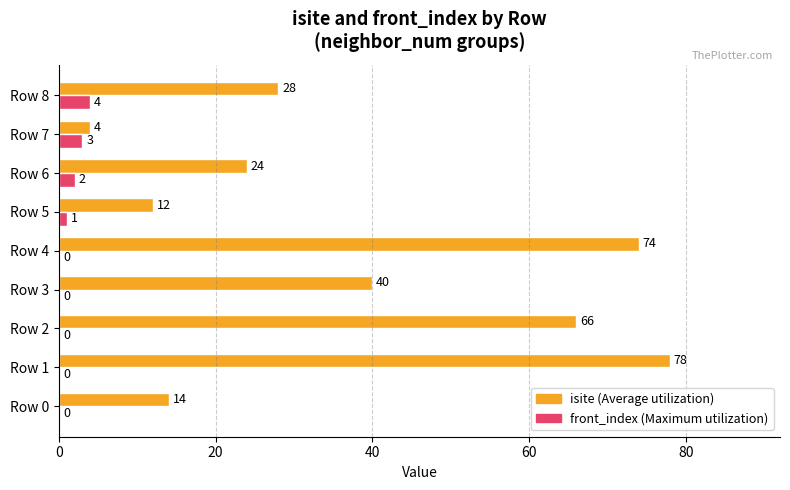

Which category has the highest value in the front_index (Maximum utilization) series?

Row 8